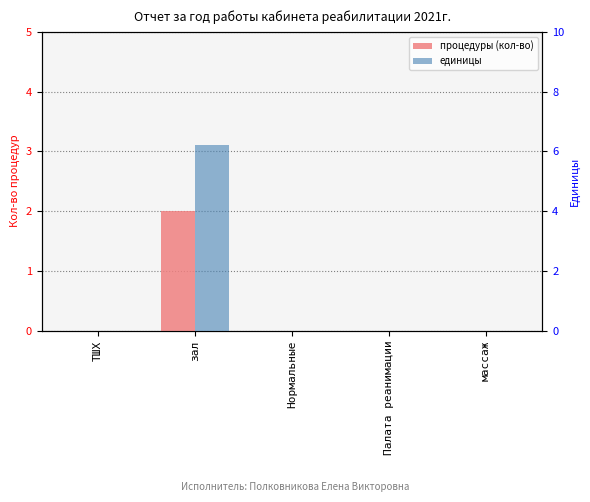

True or false: единицы has a value of 0.0 at ТШХ.

True